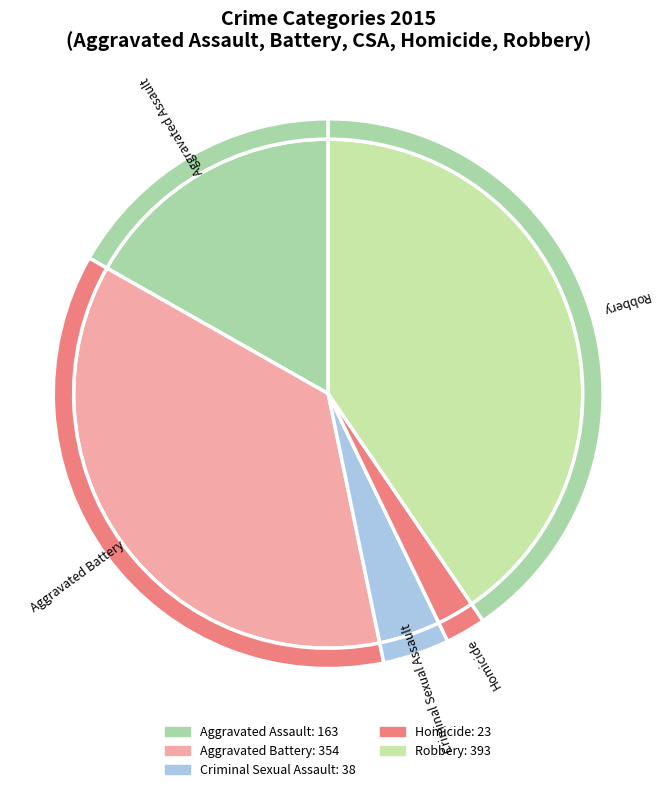

What is the largest slice in the pie chart?

Robbery